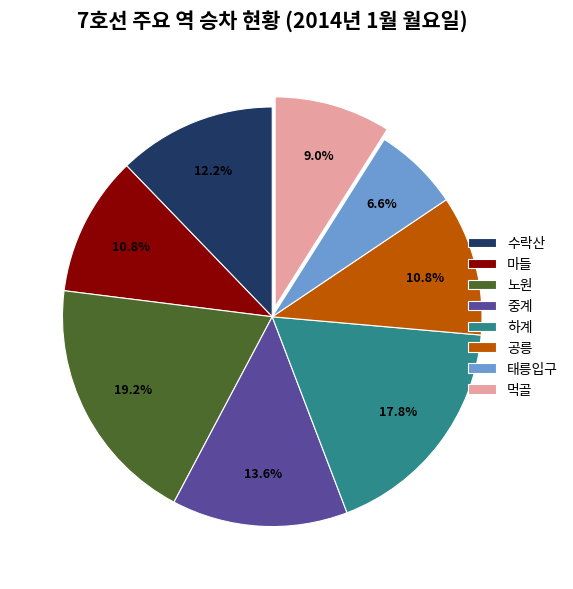

What is the largest slice in the pie chart?

노원